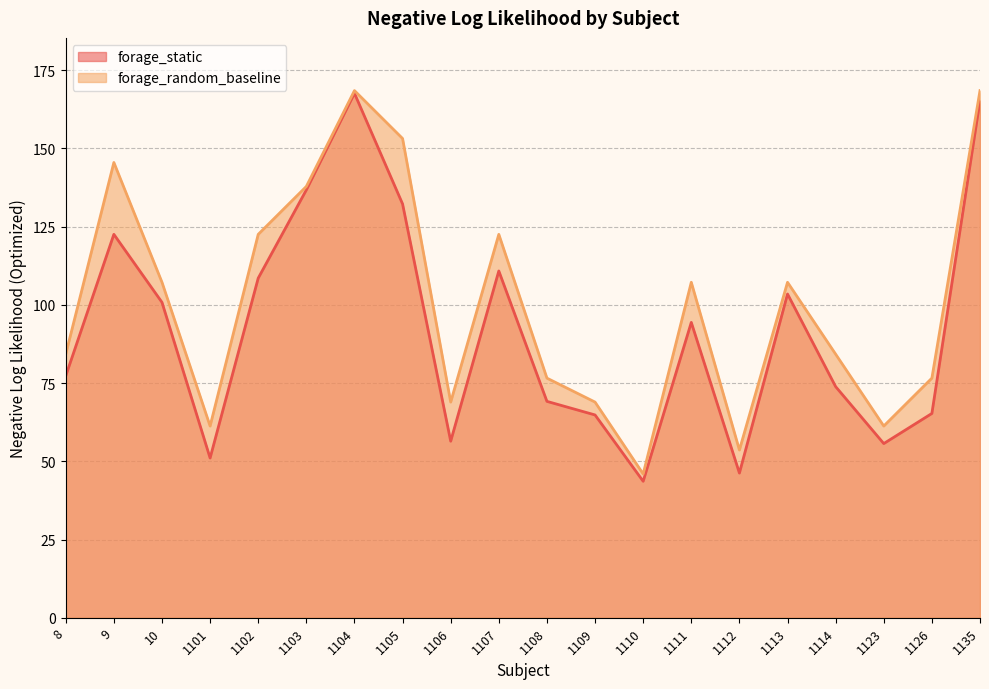

Rank the series by their average value, from lowest to highest.

forage_static, forage_random_baseline